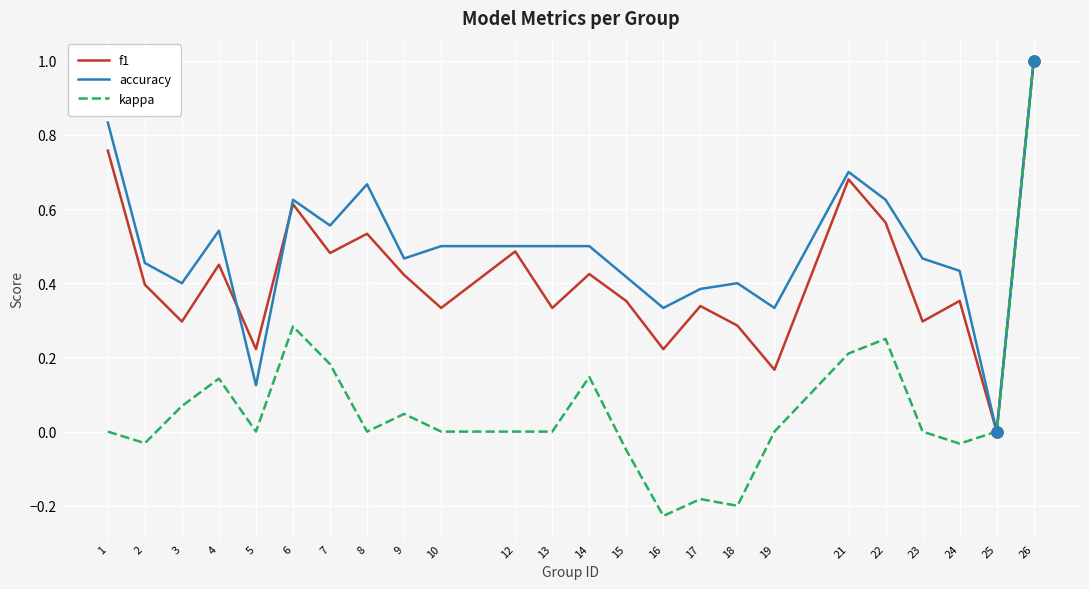

List the series in order of their overall mean, highest first.

accuracy, f1, kappa